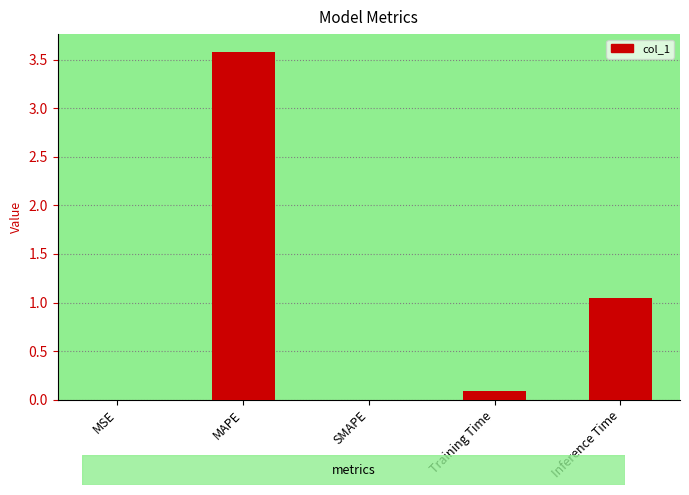

At which category does the chart reach its peak across all series?

MAPE